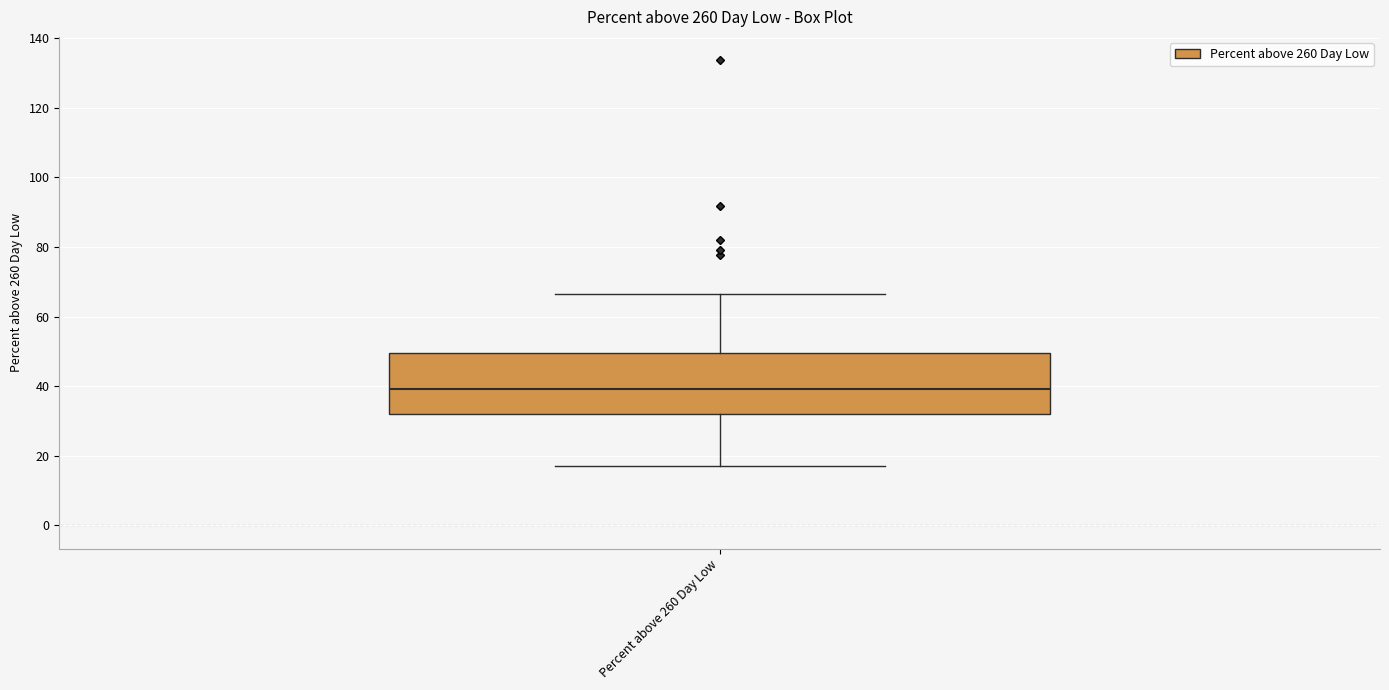

Transcribe this box plot: give where the median line is, the range the box spans, and where the two whiskers end, as read against the y-axis. The values are not printed on the chart, so give them approximately, as read against the axis.

median 40, box 32 to 50, whiskers 18 to 66